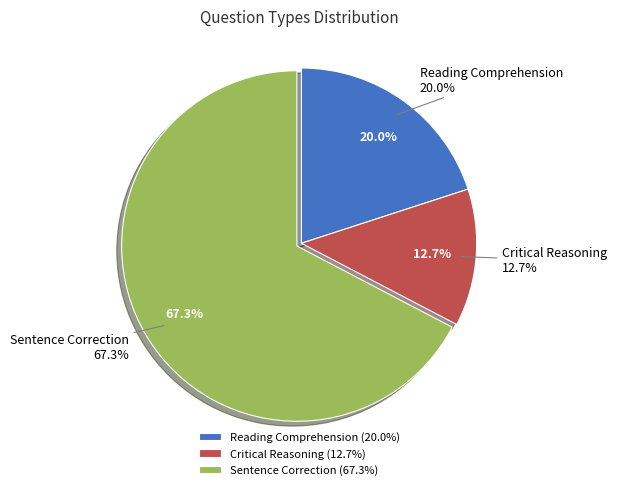

Does Critical Reasoning account for over 50% of the chart?

No